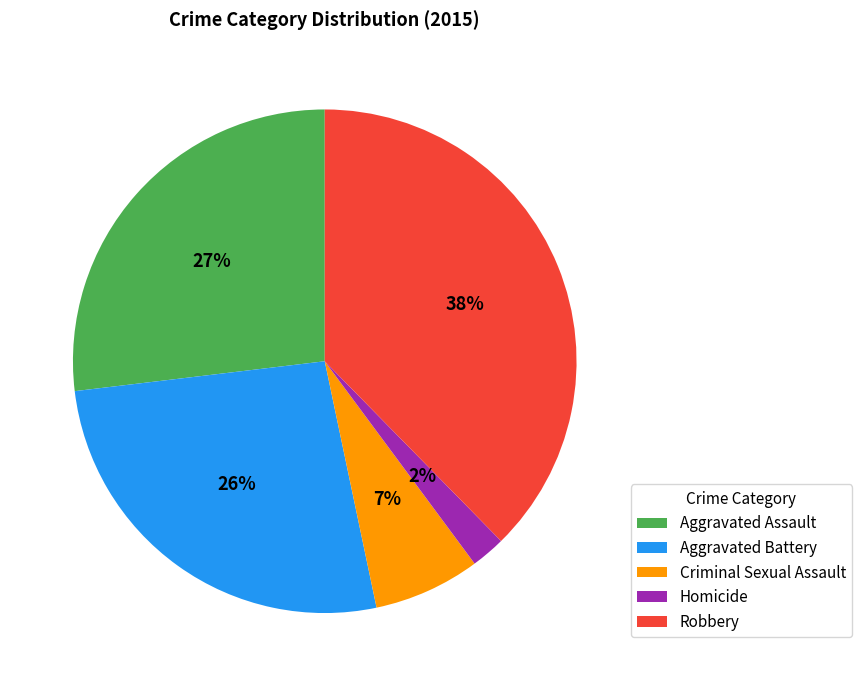

To the nearest percent, what percentage of the pie is Aggravated Battery?

26%